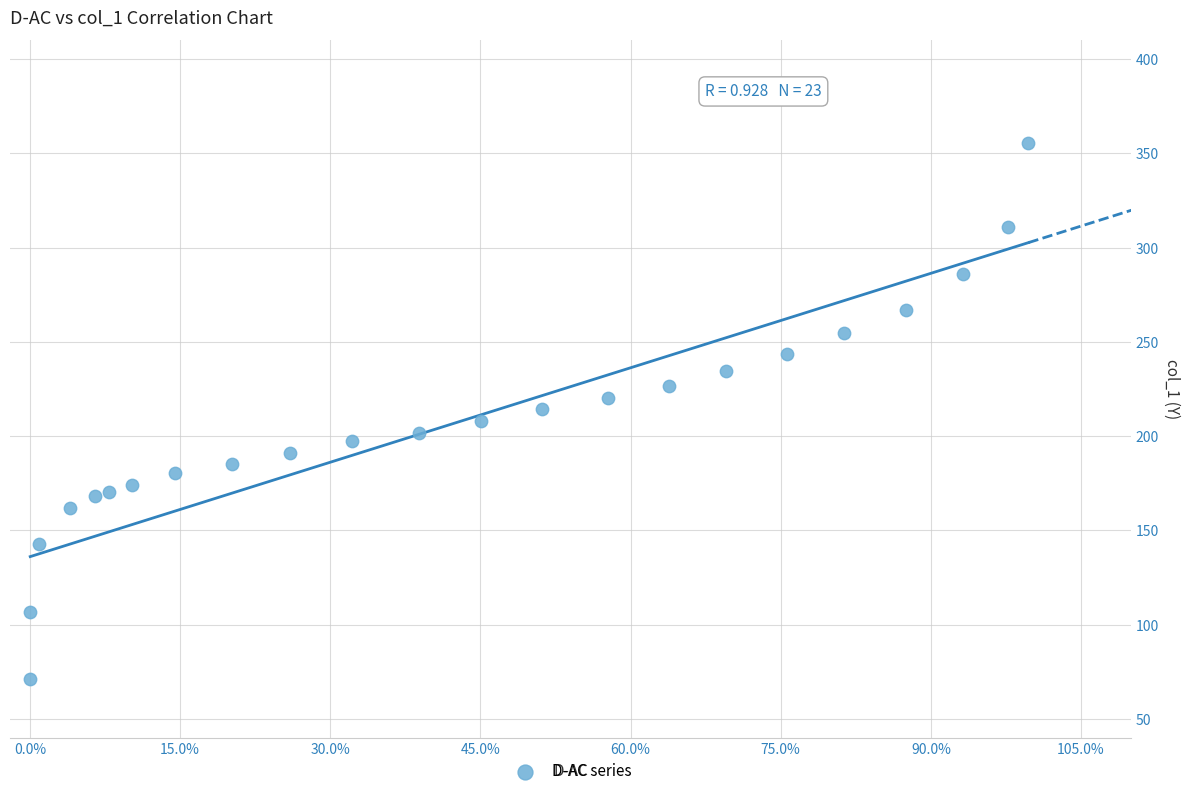

What is the range of Y values (max minus min)?

283.9